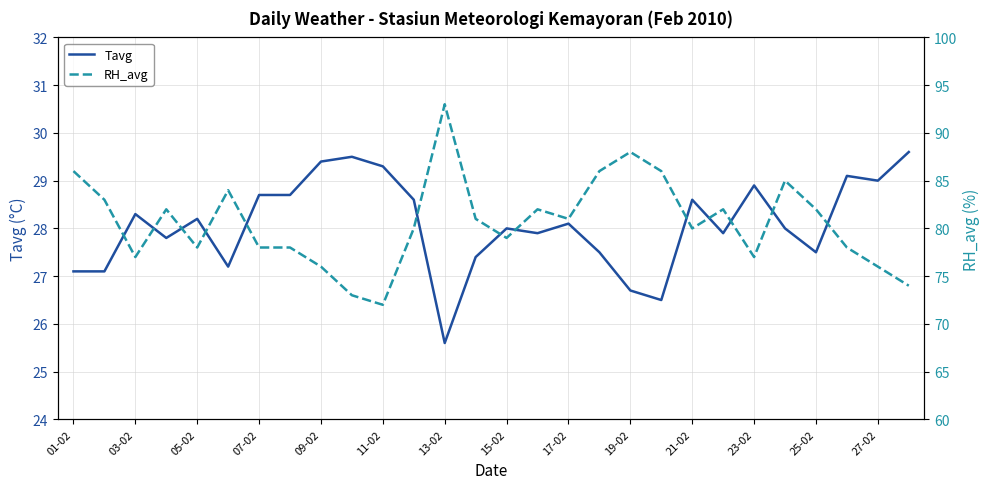

True or false: Tavg has a value of 11.4 at 01-02.

False